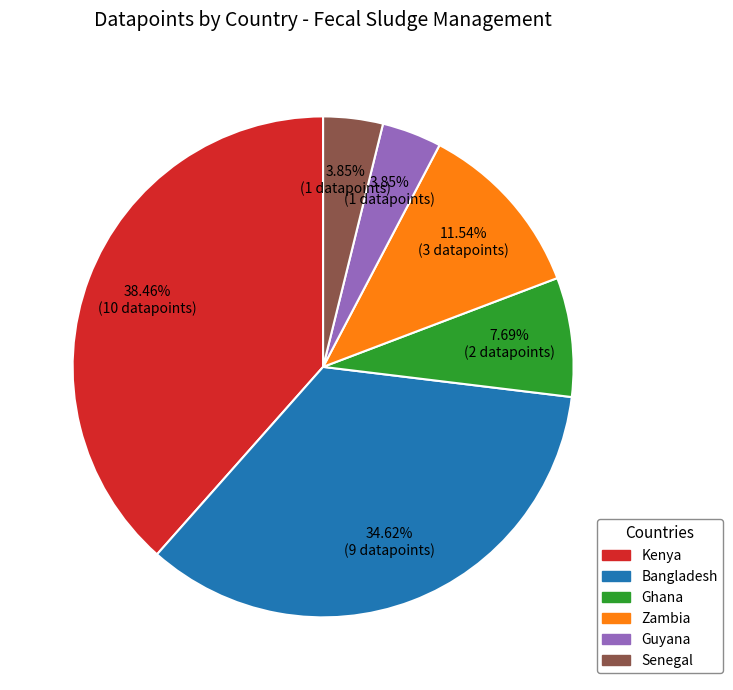

To the nearest percent, what is the combined percentage of Zambia and Bangladesh?

46%